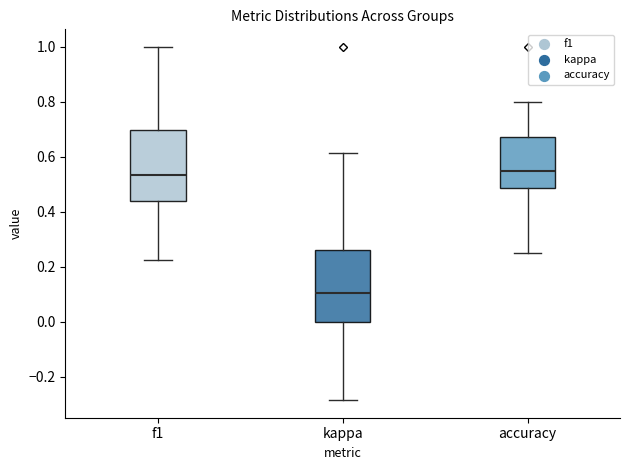

Where does the upper whisker of the box for kappa end on the y-axis? The values are not printed on the chart, so give them approximately, as read against the axis.

0.62